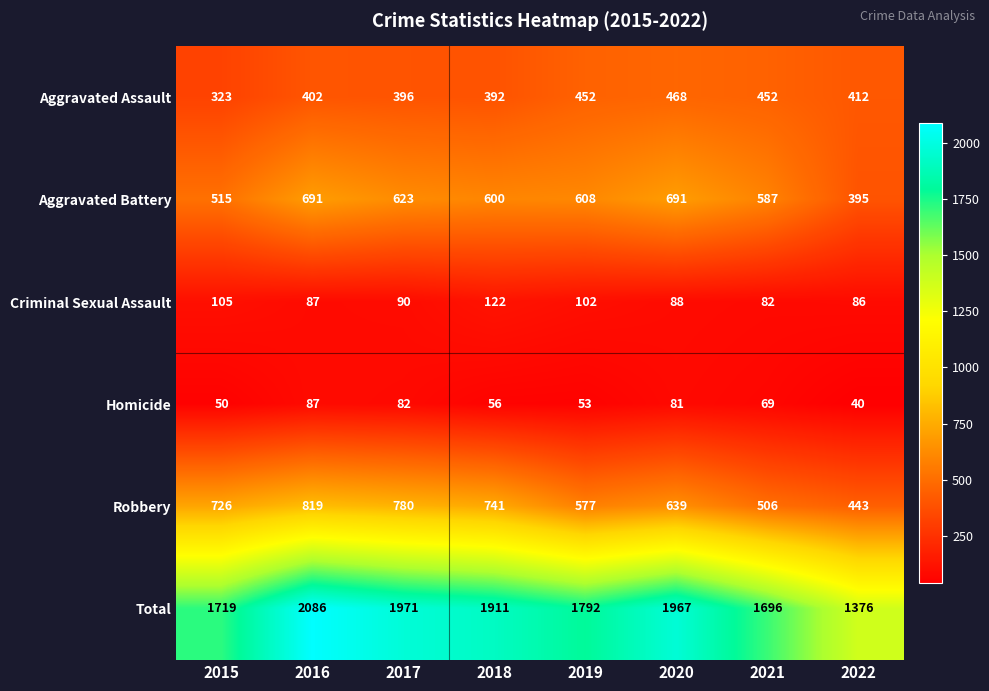

What is the total value across all series at 2016?

4172